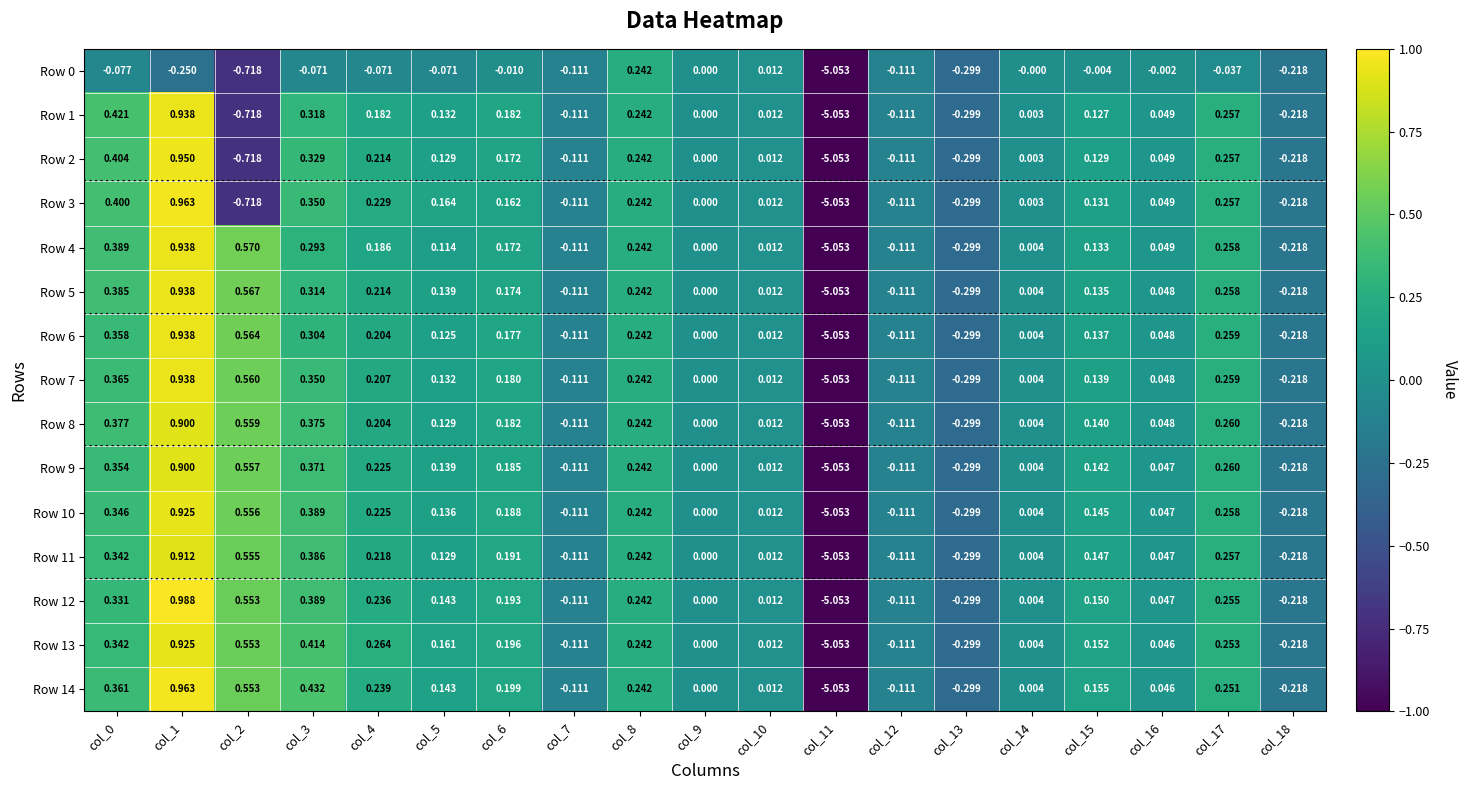

What is the difference between the highest and lowest values at col_3?

0.5